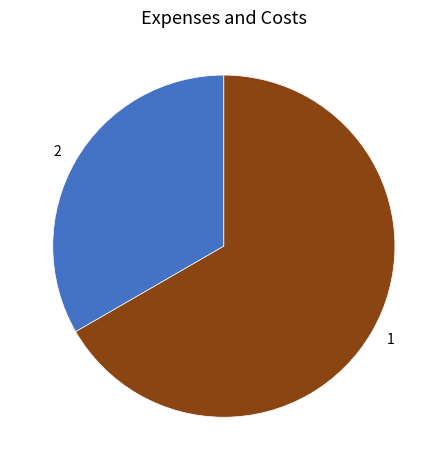

Is it true that 2 is 33% of the pie?

True